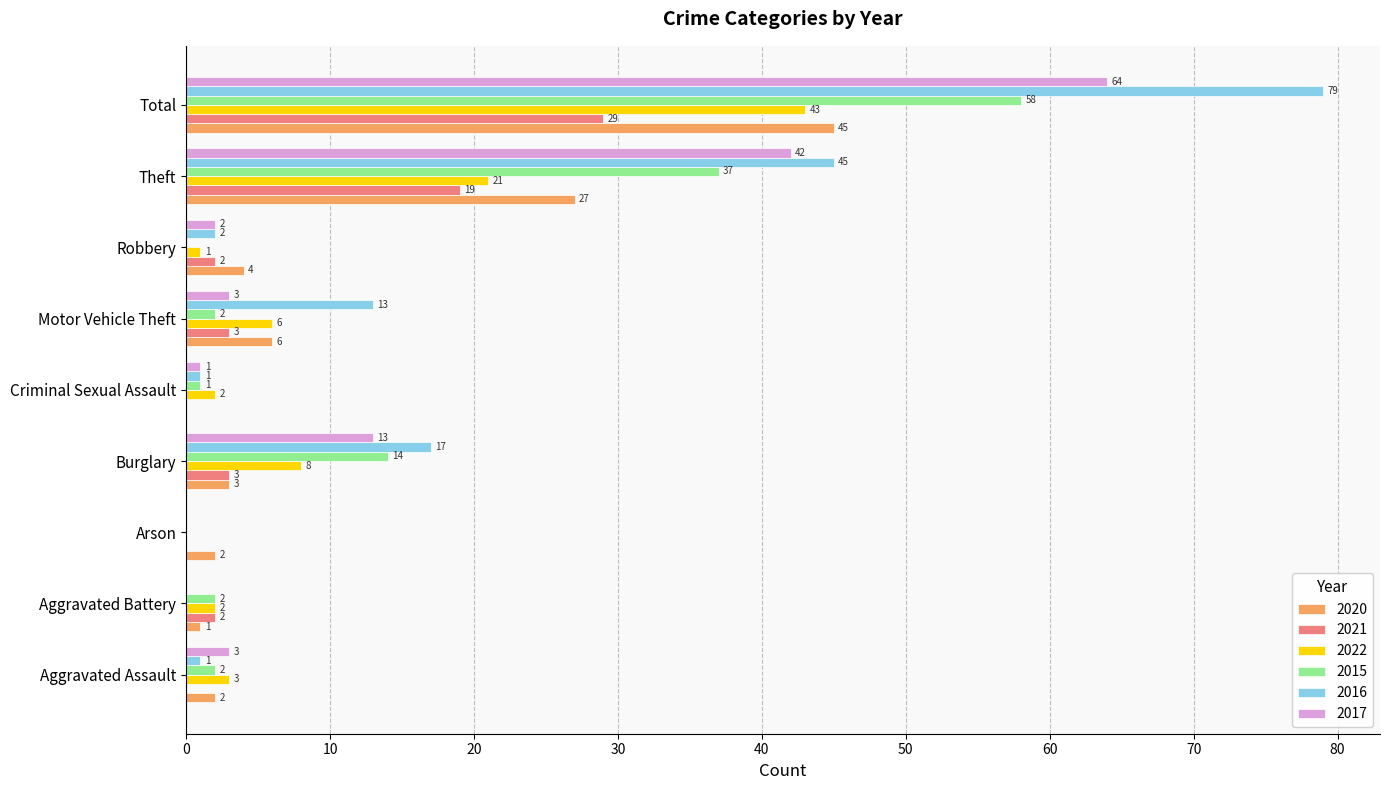

Which series changed the most between Motor Vehicle Theft and Robbery?

2016